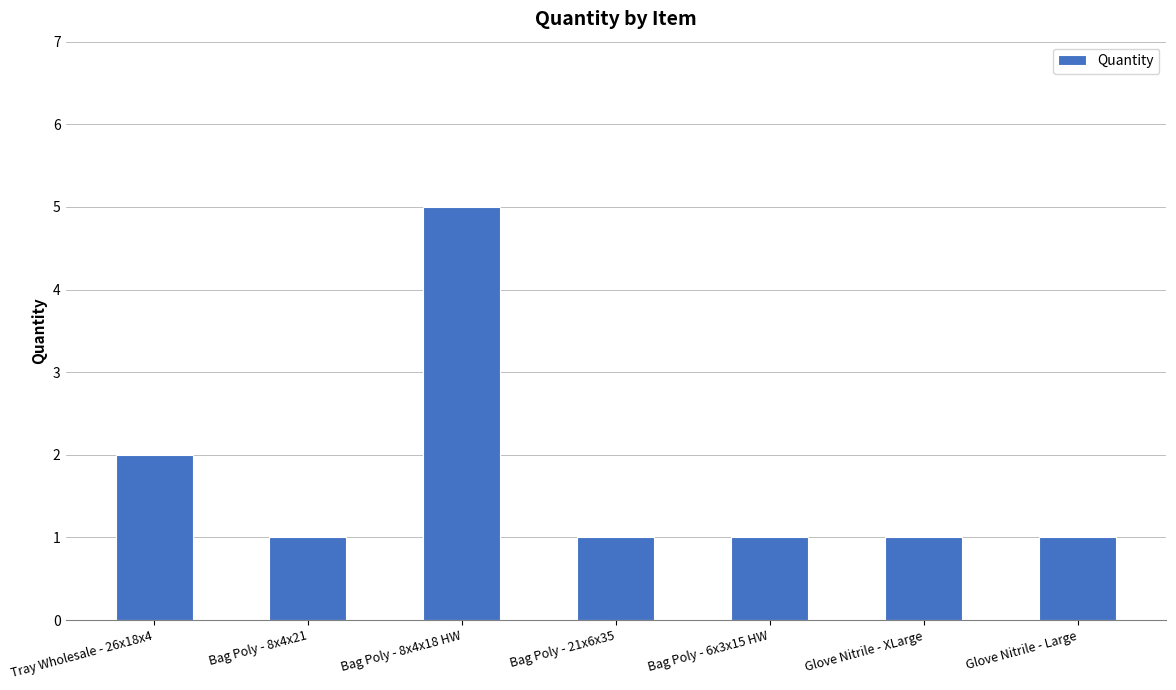

Between Bag Poly - 8x4x18 HW and Bag Poly - 8x4x21, which is larger?

Bag Poly - 8x4x18 HW